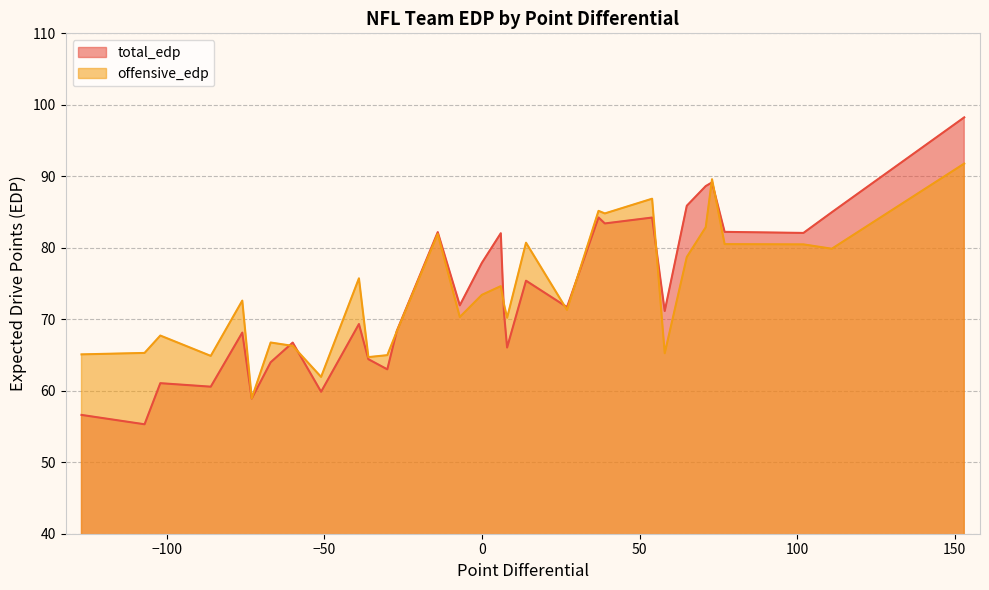

Which series has the largest total across all categories?

offensive_edp